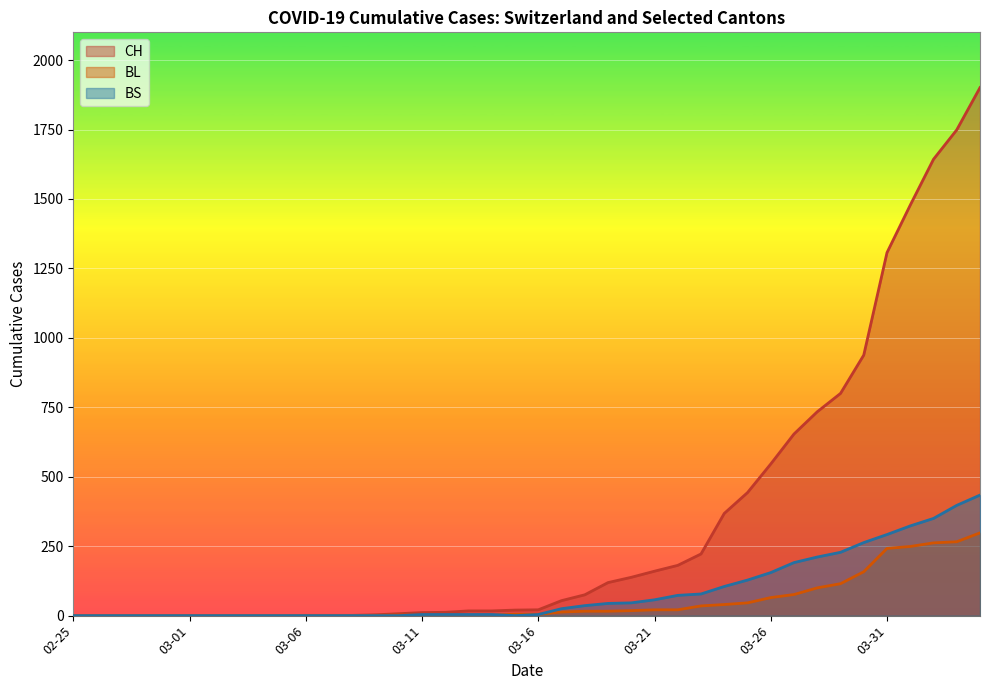

What is the label of the 16th point from the right?

2020-03-20